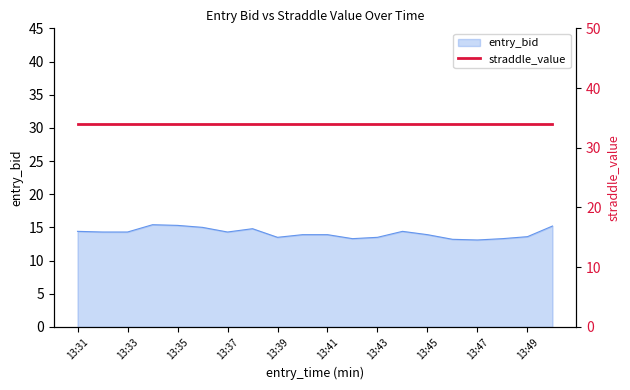

List the labels in order of value, largest first.

13:34, 13:35, 13:50, 13:36, 13:38, 13:31, 13:44, 13:32, 13:33, 13:37, 13:40, 13:41, 13:45, 13:49, 13:39, 13:43, 13:42, 13:48, 13:46, 13:47